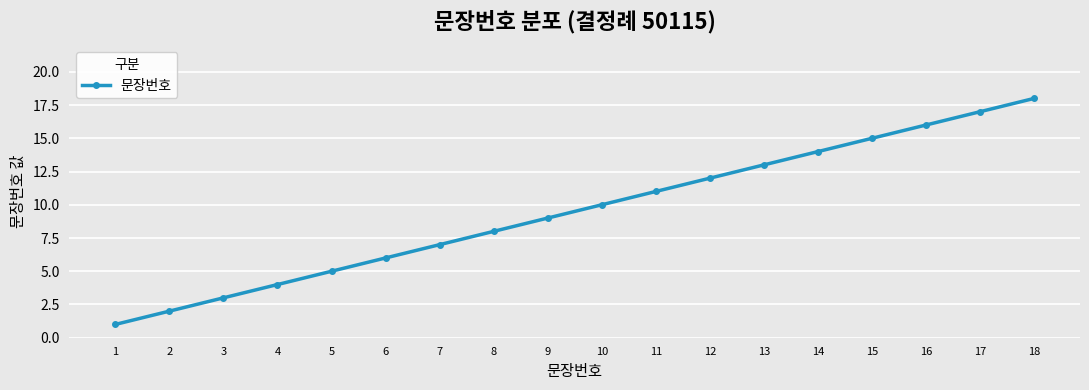

Reading left to right, extract all data points from this chart.

1	2	3	4	5	6	7	8	9	10	11	12	13	14	15	16	17	18